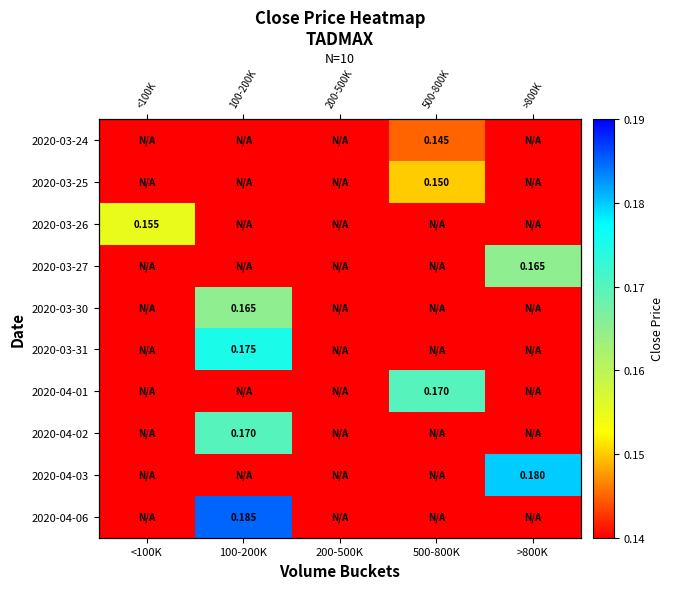

What is the sum of the 2020-03-30 values at 100-200K and 200-500K?

0.2